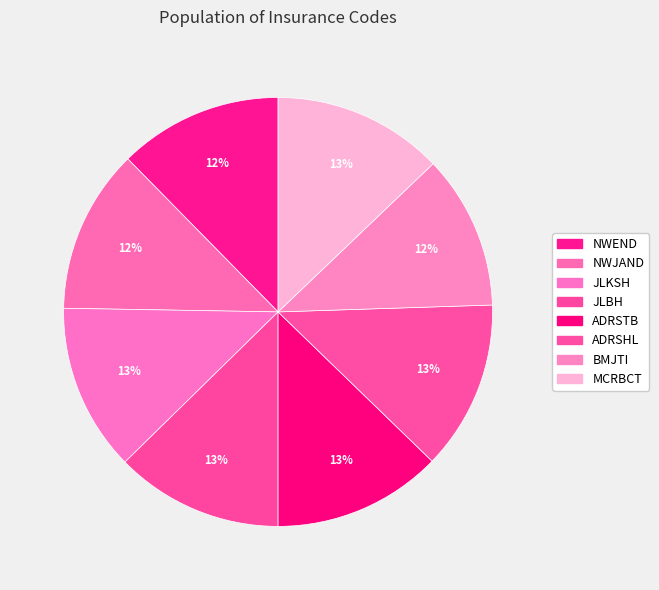

Which slice is the smallest?

BMJTI